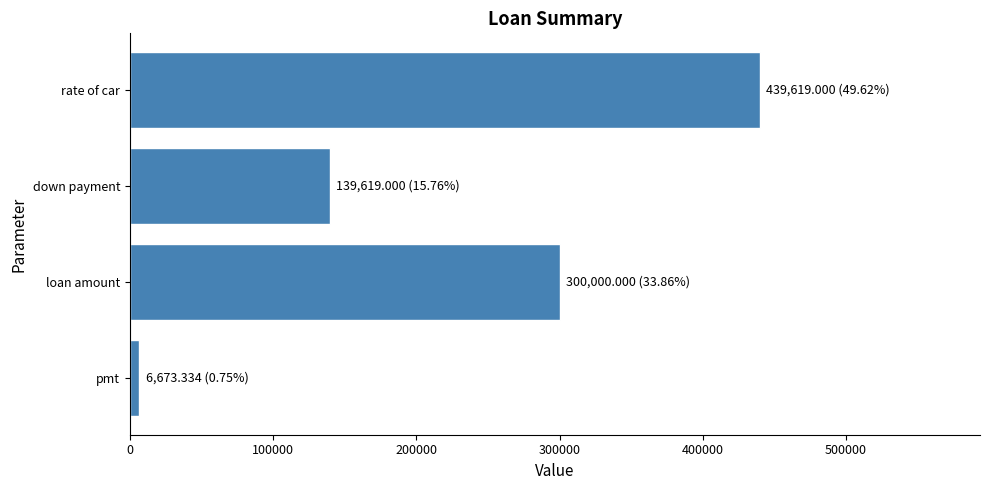

What is the label of the 1st bar from the bottom?

pmt